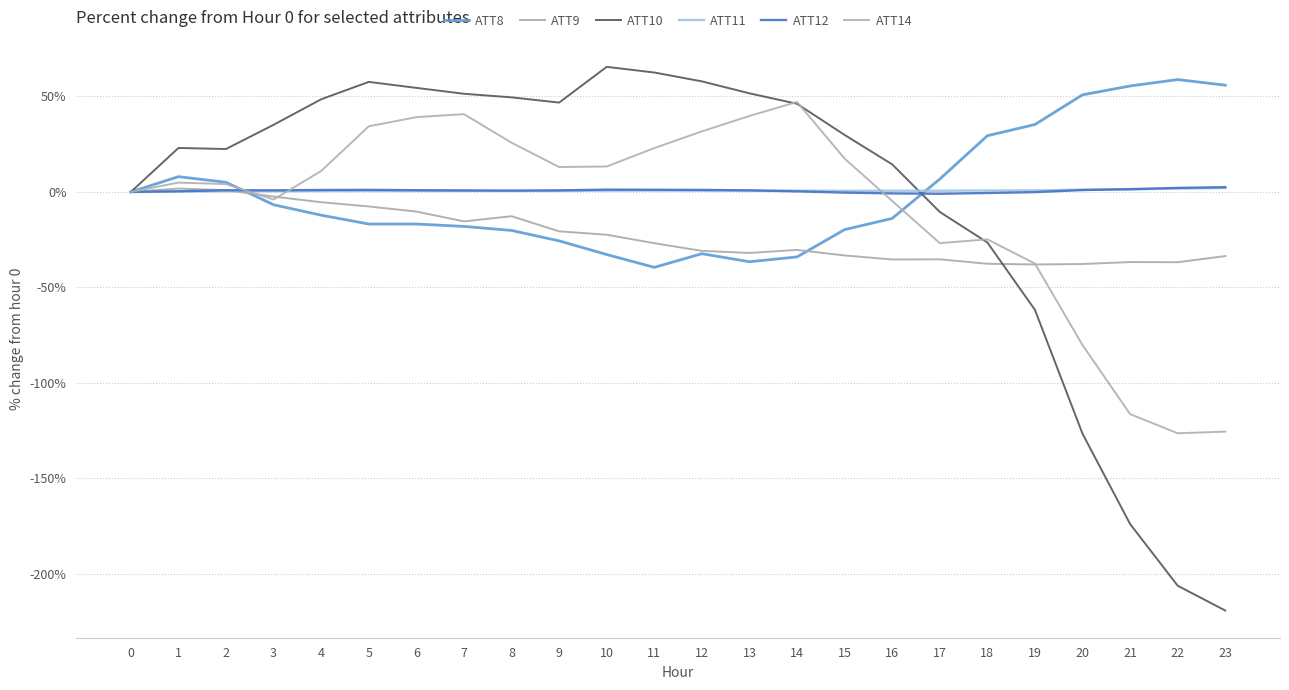

Reading left to right, transcribe all the data shown in this chart.

ATT8: 0=0.0	1=8.0	2=5.0	3=-6.7	4=-12.2	5=-16.8	6=-16.8	7=-18.1	8=-20.2	9=-25.6	10=-32.8	11=-39.5	12=-32.4	13=-36.6	14=-34.0	15=-19.7	16=-13.9	17=6.7	18=29.4	19=35.3	20=50.8	21=55.5	22=58.8	23=55.9
ATT9: 0=0.0	1=1.8	2=0.9	3=-2.4	4=-5.4	5=-7.6	6=-10.3	7=-15.4	8=-12.7	9=-20.6	10=-22.4	11=-26.8	12=-30.9	13=-31.9	14=-30.4	15=-33.3	16=-35.4	17=-35.3	18=-37.6	19=-38.0	20=-37.7	21=-36.7	22=-36.8	23=-33.6
ATT10: 0=0.0	1=23.0	2=22.5	3=35.2	4=48.5	5=57.6	6=54.5	7=51.4	8=49.5	9=46.8	10=65.5	11=62.5	12=57.9	13=51.6	14=46.1	15=29.8	16=14.4	17=-10.5	18=-26.5	19=-61.8	20=-126.6	21=-173.9	22=-206.2	23=-219.2
ATT11: 0=0.0	1=0.2	2=0.3	3=0.4	4=0.5	5=0.5	6=0.5	7=0.5	8=0.5	9=0.5	10=0.7	11=0.7	12=0.7	13=0.7	14=0.7	15=0.6	16=0.6	17=0.6	18=0.8	19=0.8	20=1.2	21=1.3	22=1.7	23=2.0
ATT12: 0=0.0	1=0.3	2=0.9	3=0.8	4=1.0	5=1.1	6=0.9	7=0.8	8=0.7	9=0.8	10=1.2	11=1.1	12=1.0	13=0.8	14=0.3	15=-0.4	16=-0.8	17=-1.0	18=-0.6	19=-0.1	20=1.0	21=1.5	22=2.1	23=2.5
ATT14: 0=0.0	1=4.9	2=4.1	3=-4.0	4=11.0	5=34.4	6=39.2	7=40.7	8=25.8	9=13.0	10=13.3	11=22.9	12=31.7	13=39.8	14=47.1	15=17.4	16=-4.7	17=-26.8	18=-24.8	19=-37.5	20=-80.2	21=-116.3	22=-126.4	23=-125.5